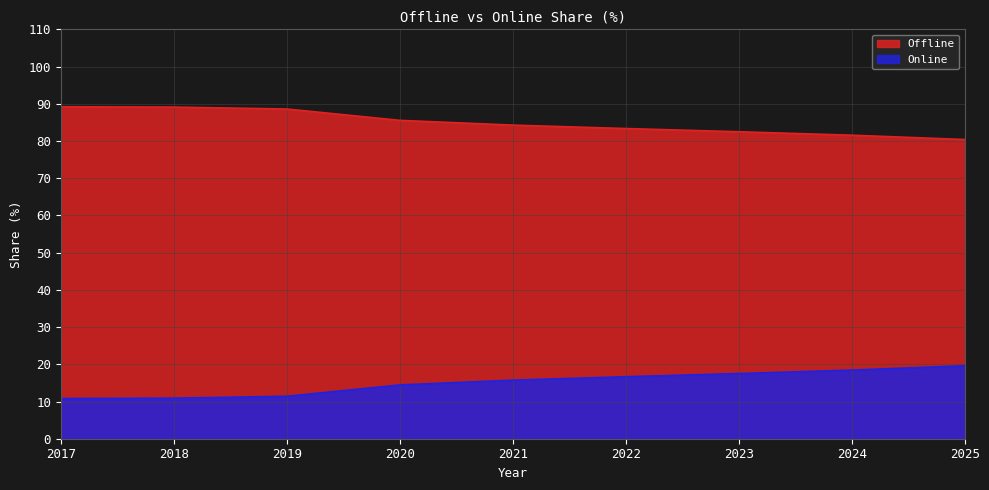

How many data points does each series have?

9